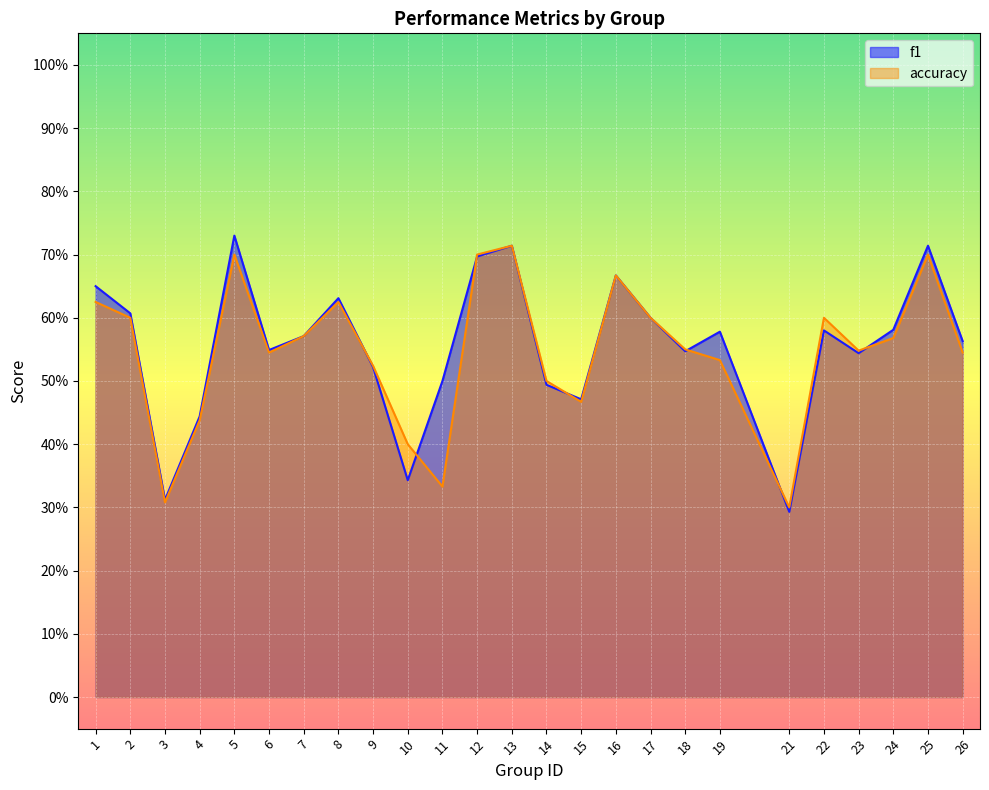

Which category has the highest value in the f1 series?

5